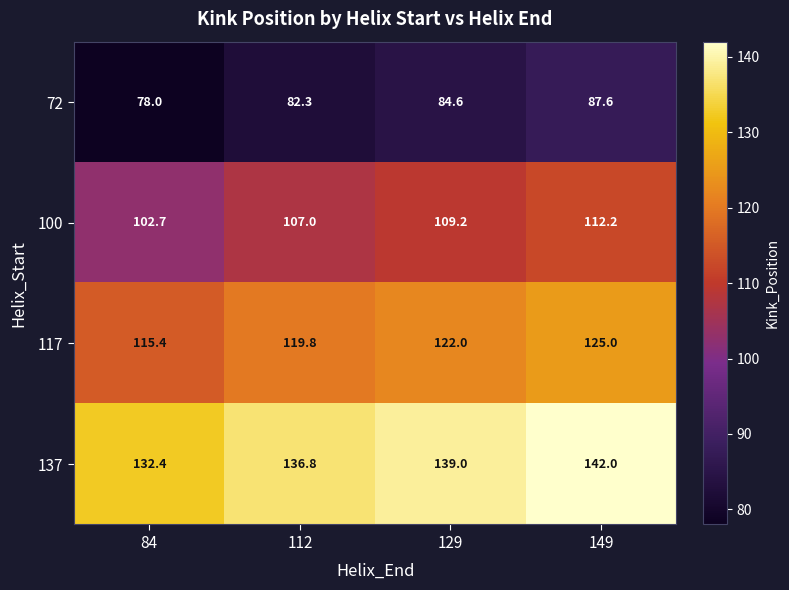

How many distinct data groups are displayed?

4